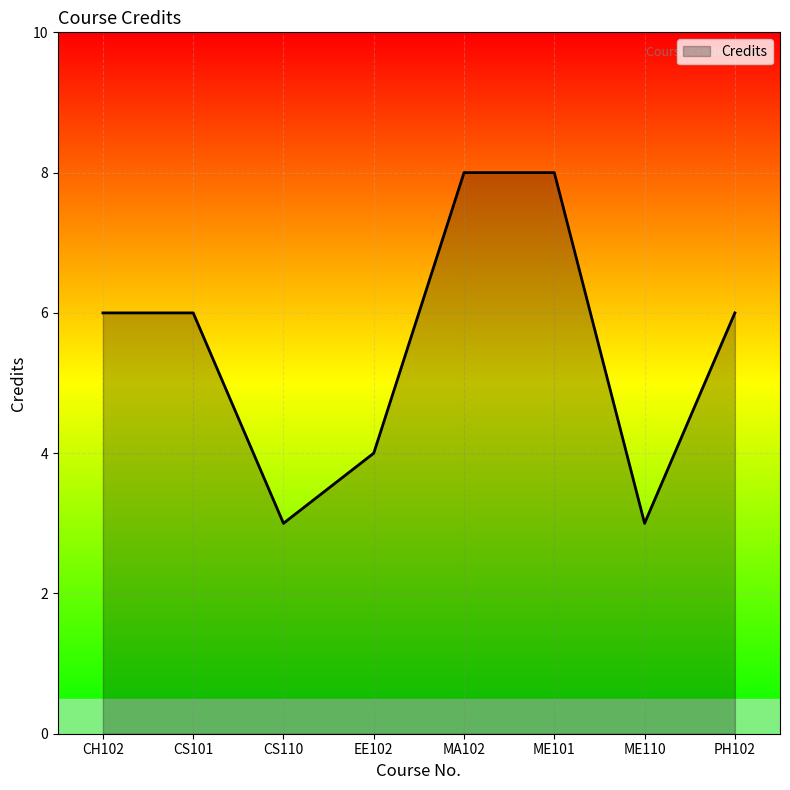

What position from the right is ME101?

3